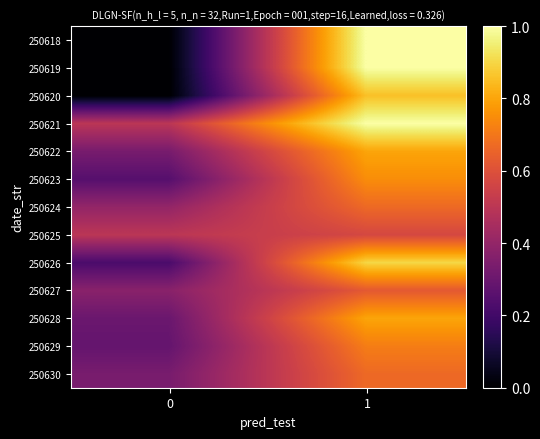

Reading left to right, what are all the values shown in this chart?

250618: 0=0.0	1=1.0
250619: 0=0.0	1=1.0
250620: 0=0.0	1=0.9
250621: 0=0.5	1=1.0
250622: 0=0.3	1=0.8
250623: 0=0.2	1=0.8
250624: 0=0.4	1=0.7
250625: 0=0.5	1=0.6
250626: 0=0.2	1=0.9
250627: 0=0.4	1=0.6
250628: 0=0.3	1=0.8
250629: 0=0.3	1=0.7
250630: 0=0.3	1=0.7